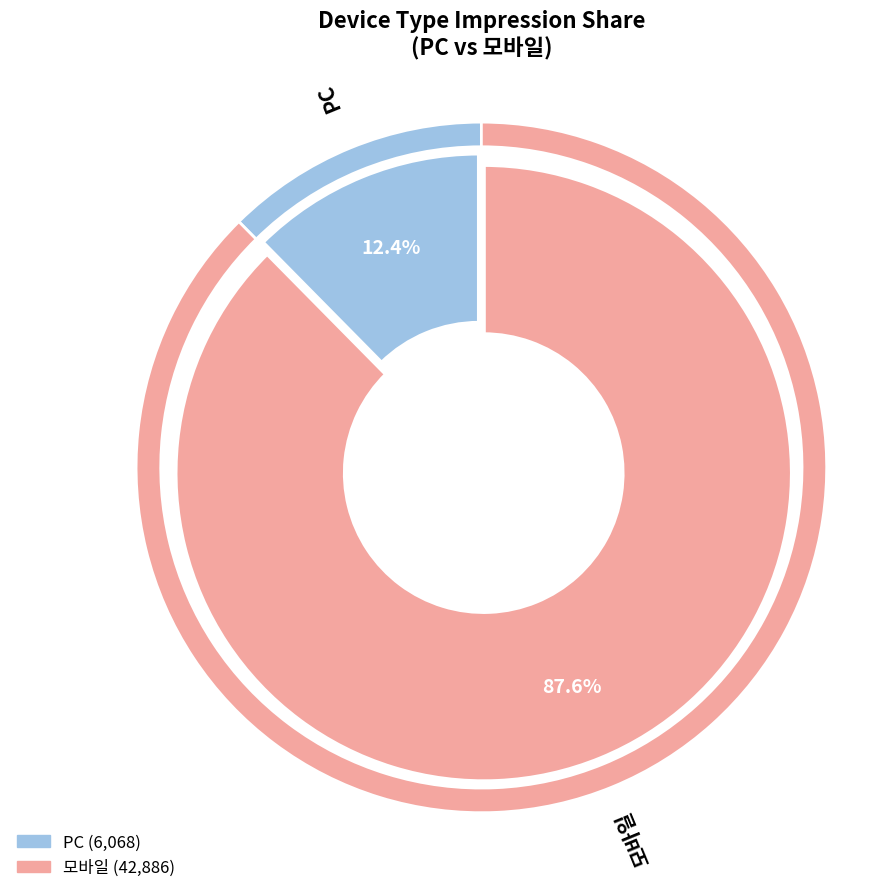

Is it true that 2025.04.07. is 66% of the pie?

False